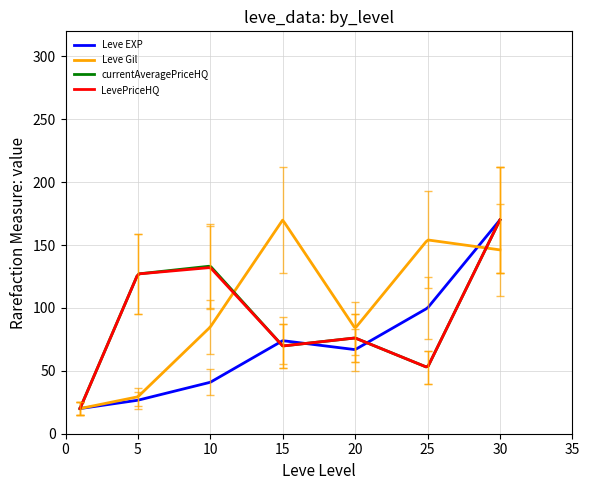

What is the highest value of the Leve EXP series?

170.0